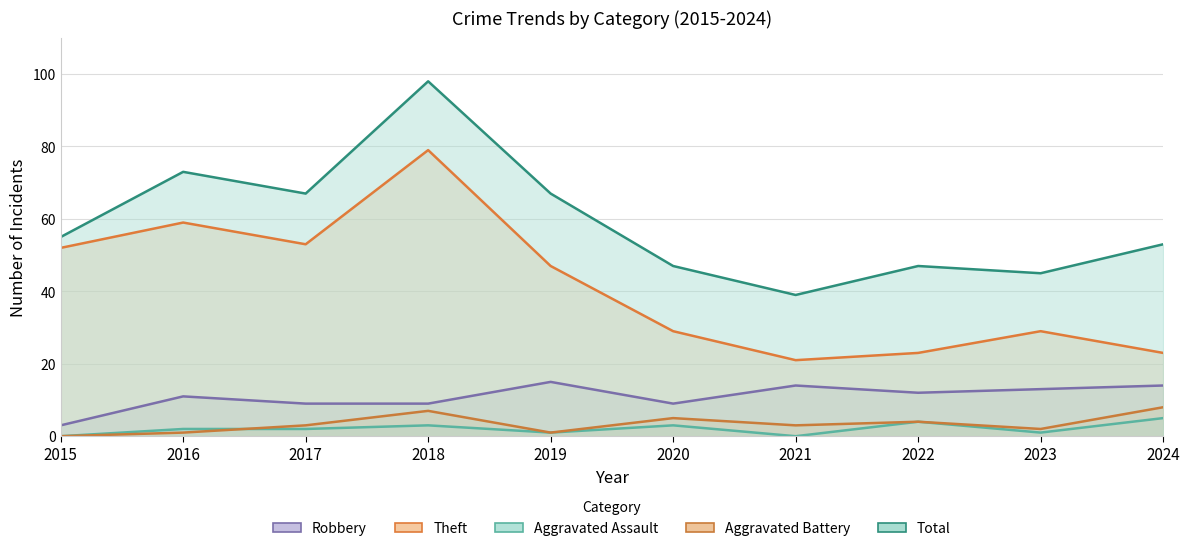

What value does the Total series have at 2020, to the nearest 10?

50